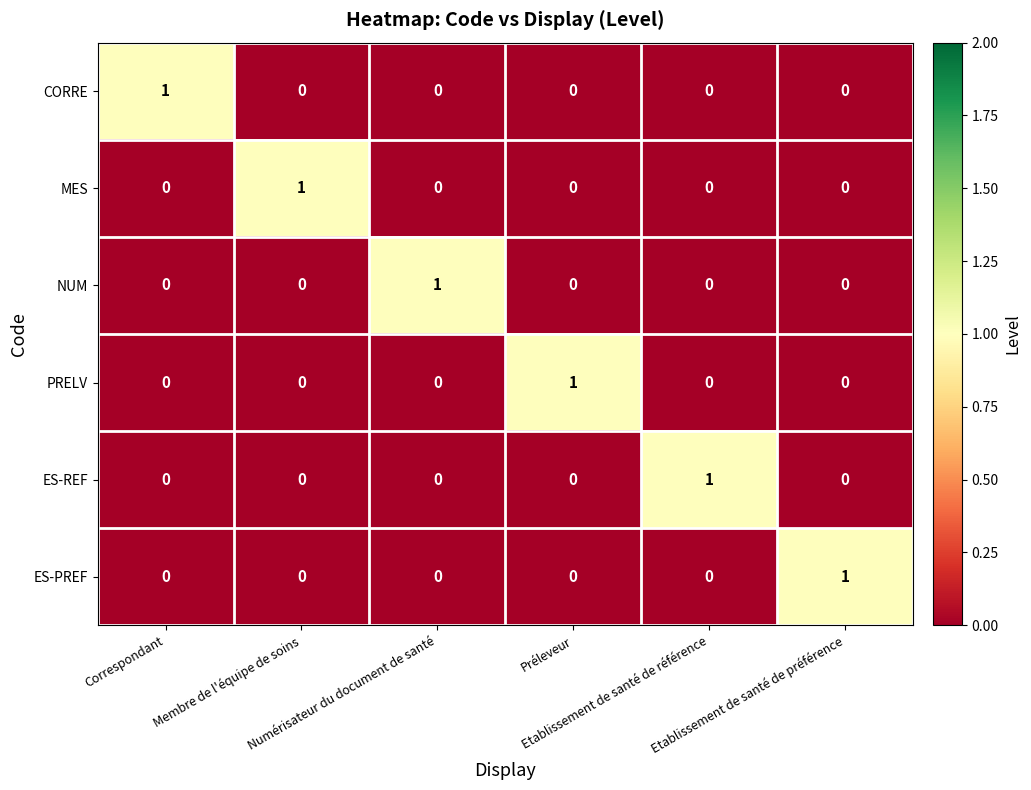

At how many categories does at least one series exceed 0?

6